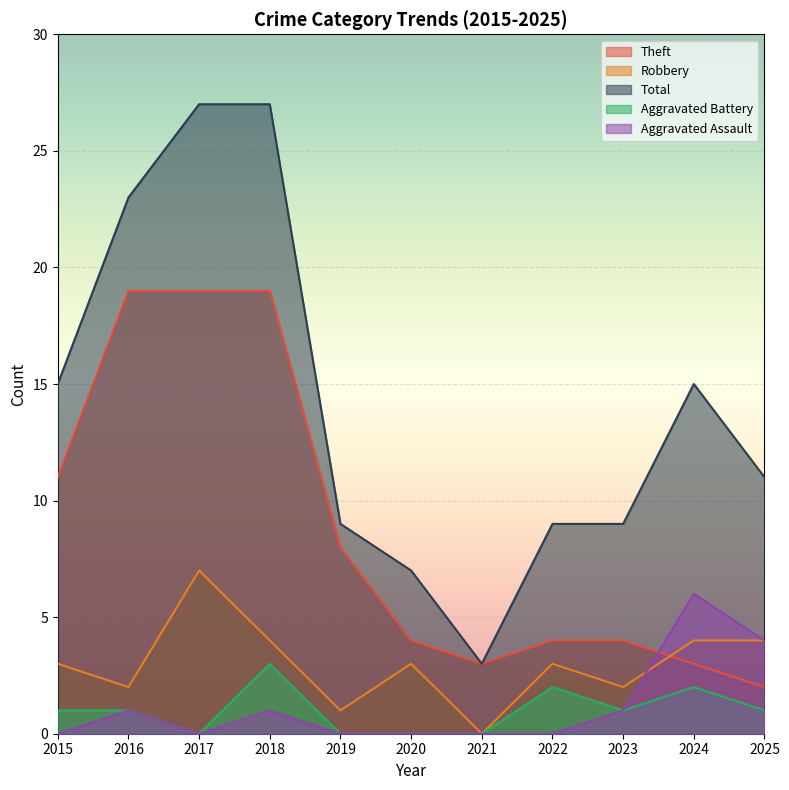

How many lines are shown in the chart?

5